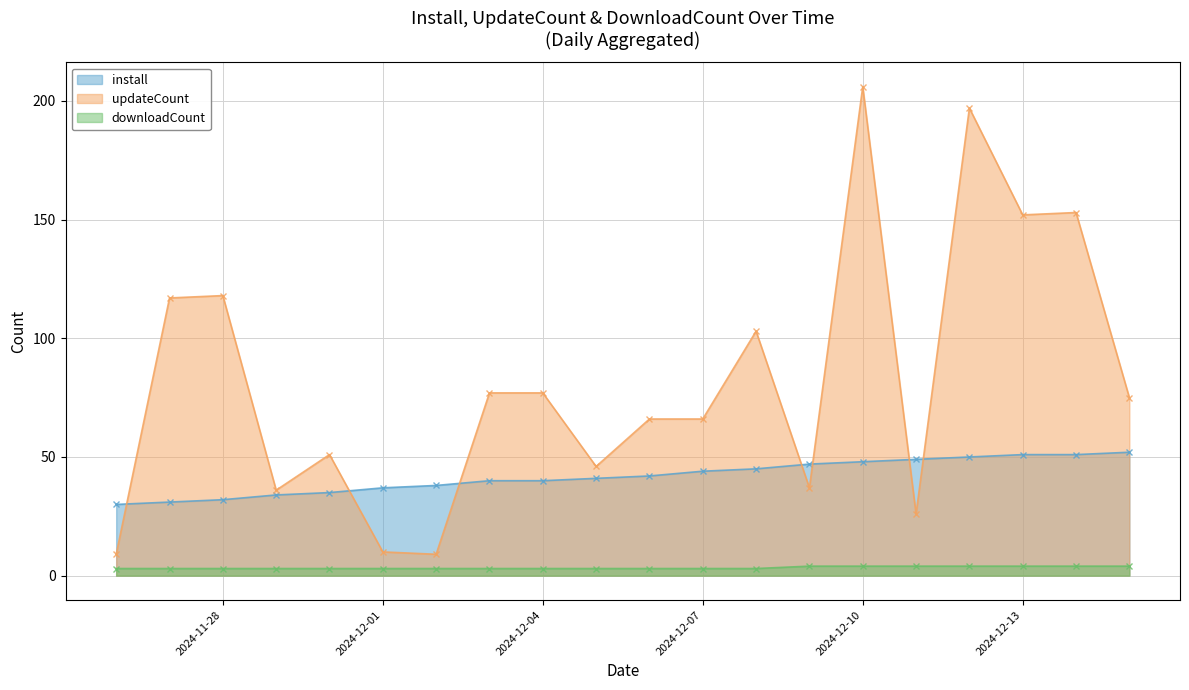

Rank the series by their maximum value, from highest to lowest.

updateCount, install, downloadCount